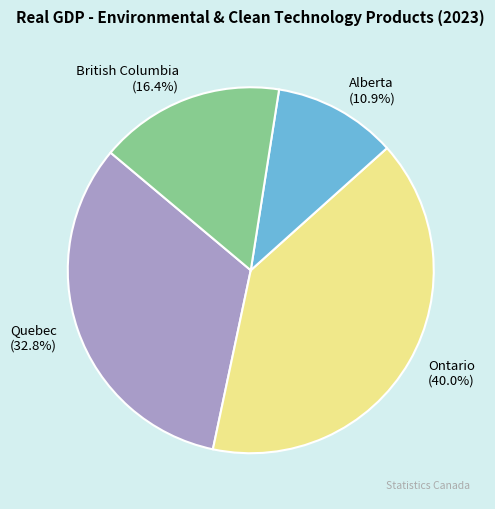

What percentage is the Quebec slice, to the nearest percent?

33%